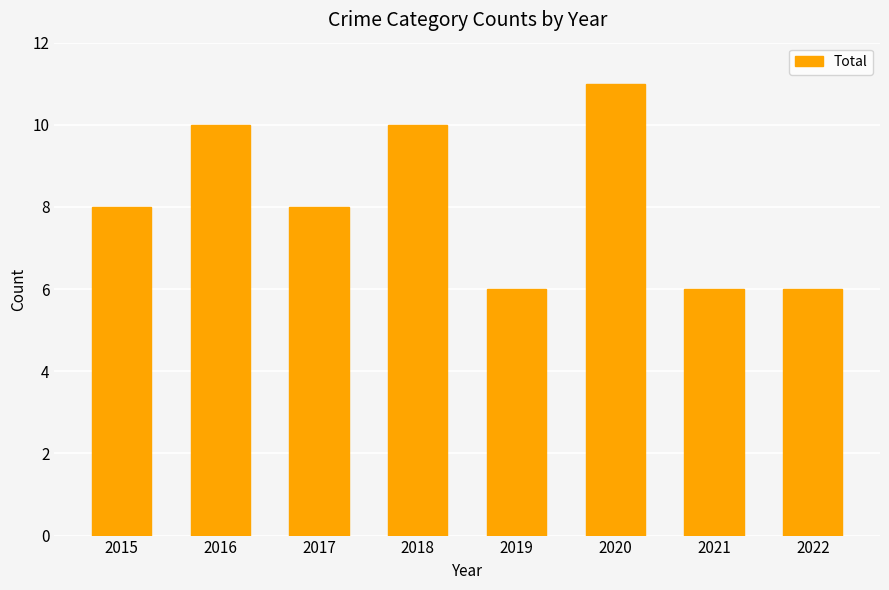

Reading right to left, extract all data points from this chart.

6	6	11	6	10	8	10	8